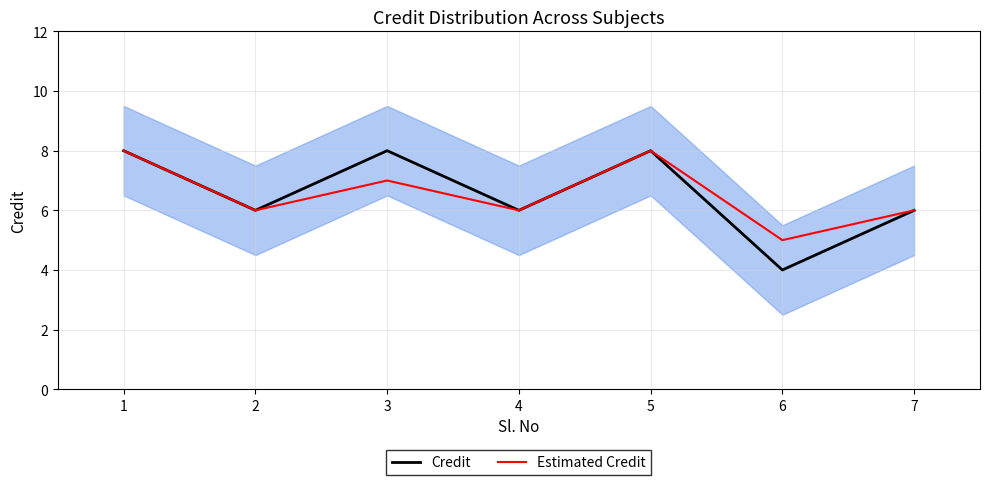

True or false: Credit has more than 2 points higher than both neighbors.

False